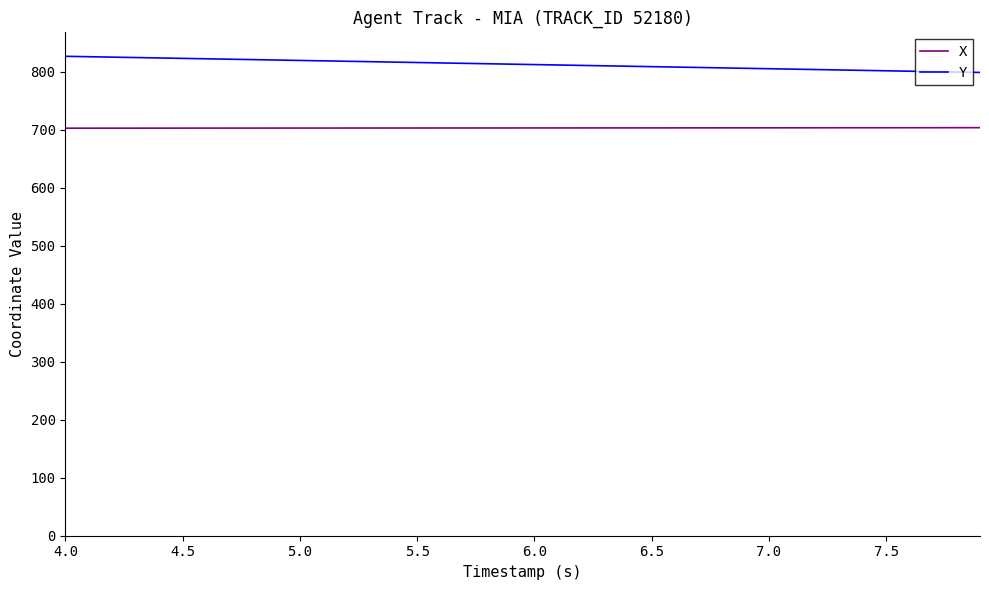

What is the maximum value for X?

703.9